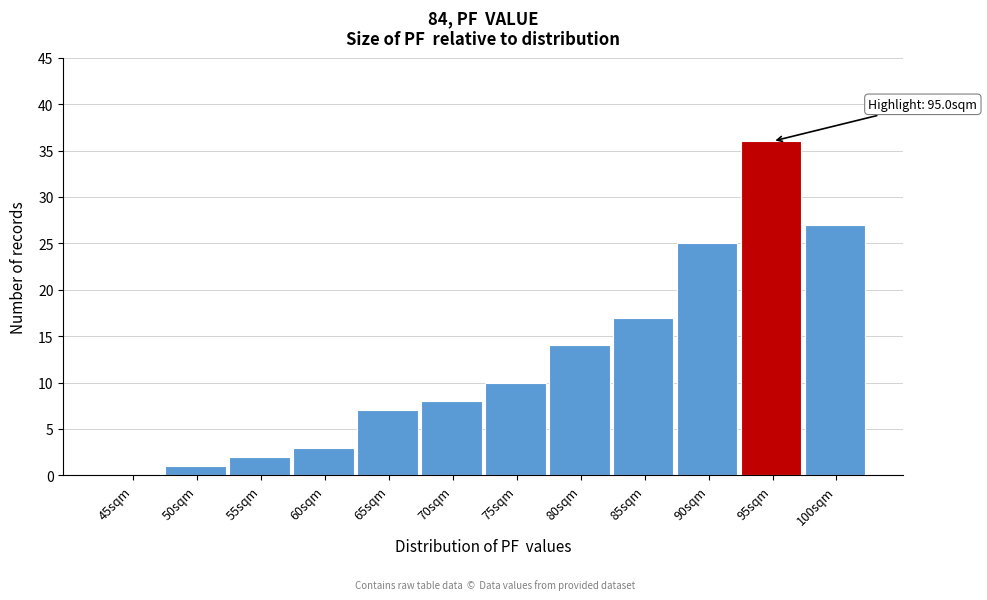

Reading left to right, transcribe all the data shown in this chart.

45sqm=0	50sqm=1	55sqm=2	60sqm=3	65sqm=7	70sqm=8	75sqm=10	80sqm=14	85sqm=17	90sqm=25	95sqm=36	100sqm=27